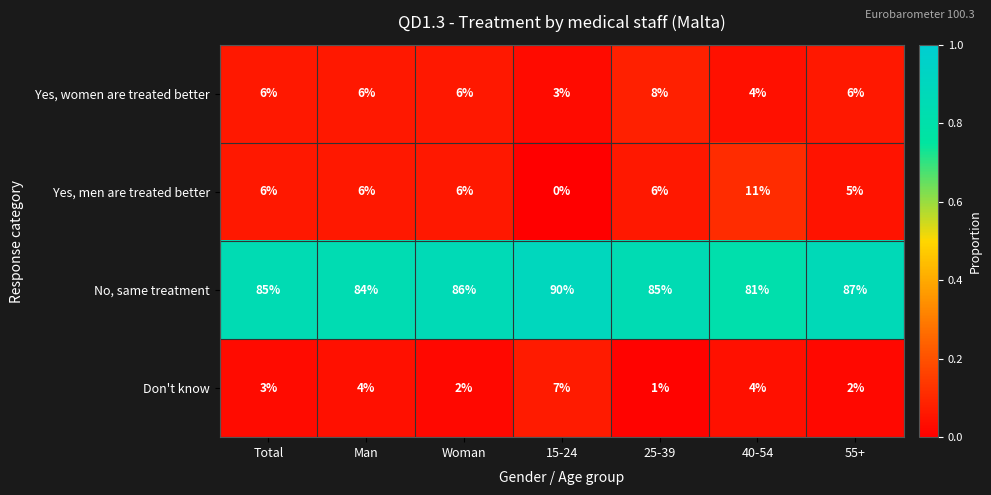

What is the total value across all series at Woman?

100